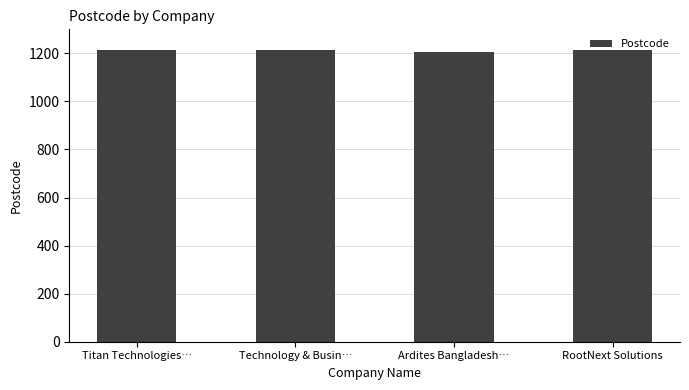

What is the greatest value displayed?

1216